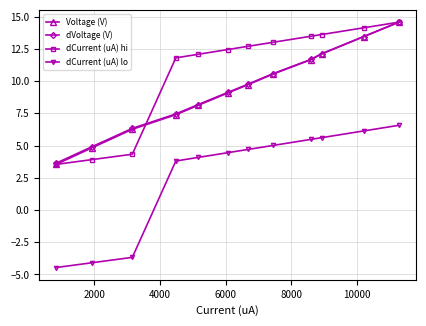

At how many categories does at least one series exceed 3?

12